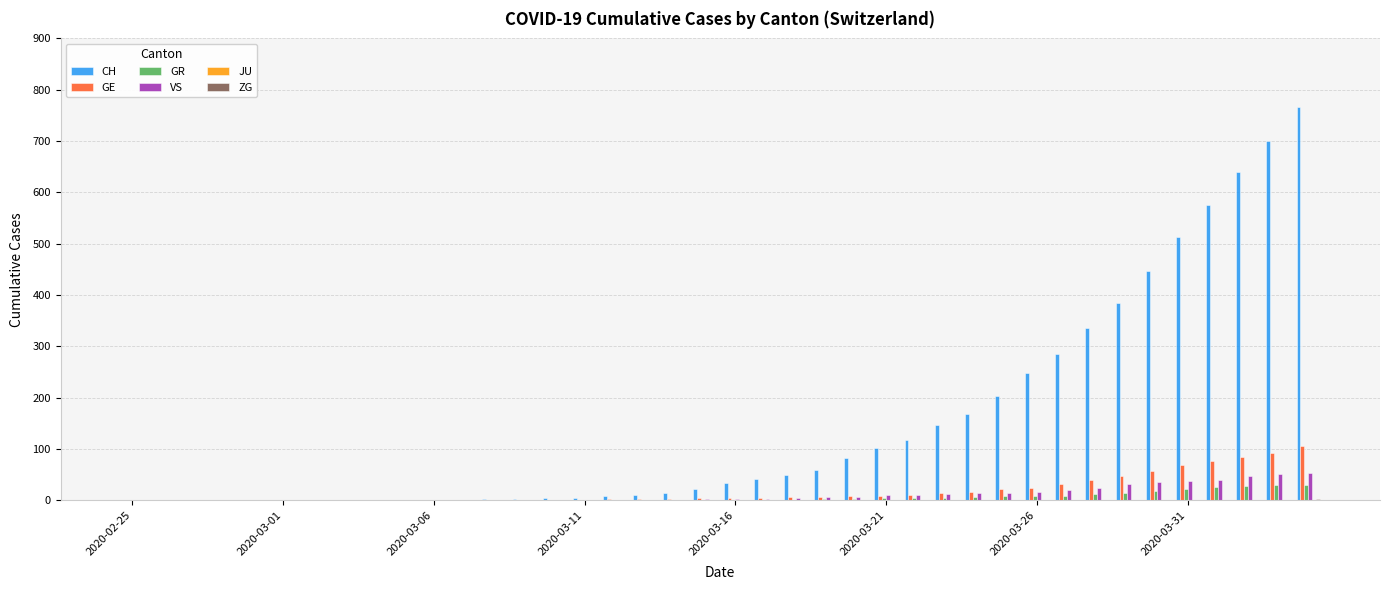

What is the sum of all CH values?

5970